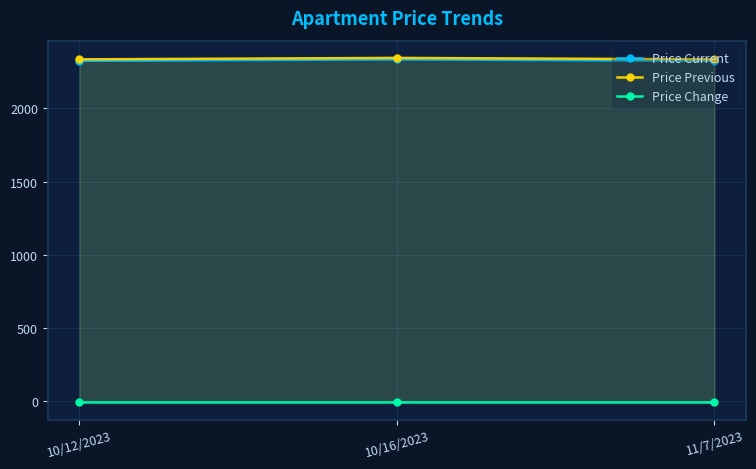

At which label is Price Current closest to 2330?

10/12/2023